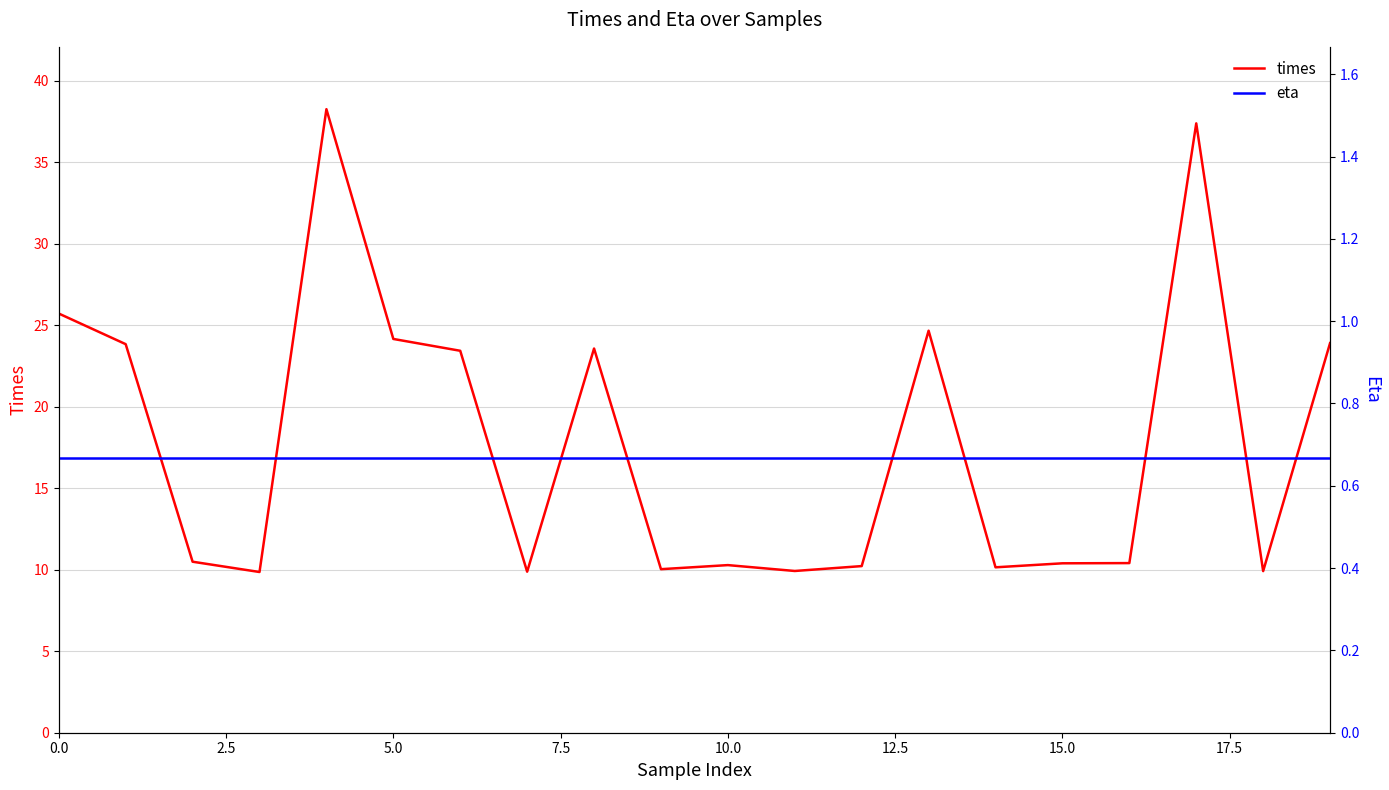

Is the value of times at 19 greater than the value of eta at 18?

Yes